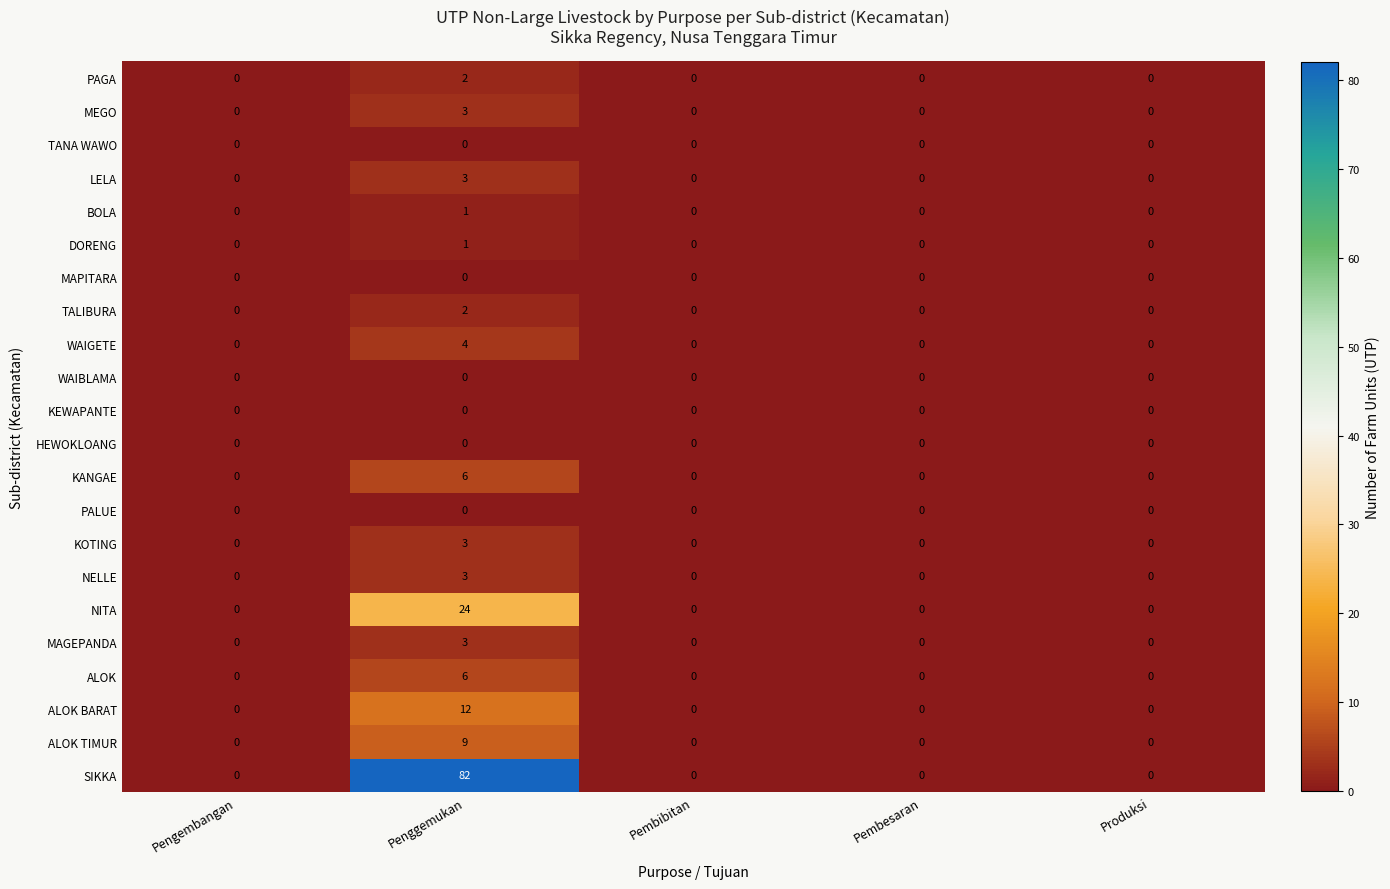

What is the difference between the maximum and minimum values in the WAIGETE series?

4